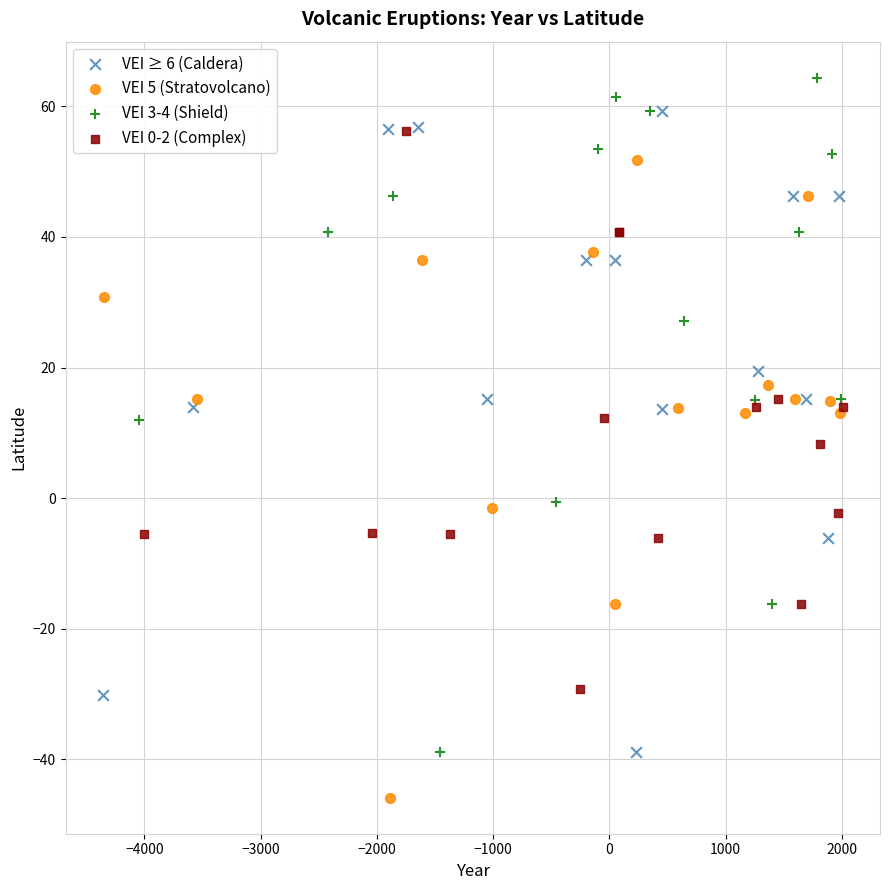

Which series reaches the minimum Y coordinate?

VEI 5 (Stratovolcano)